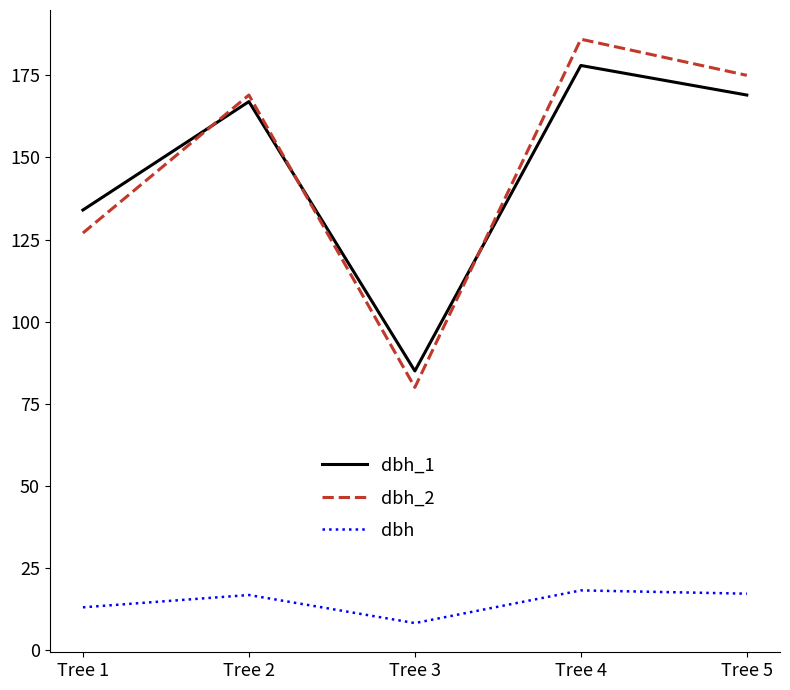

What is the greatest value displayed?

186.0